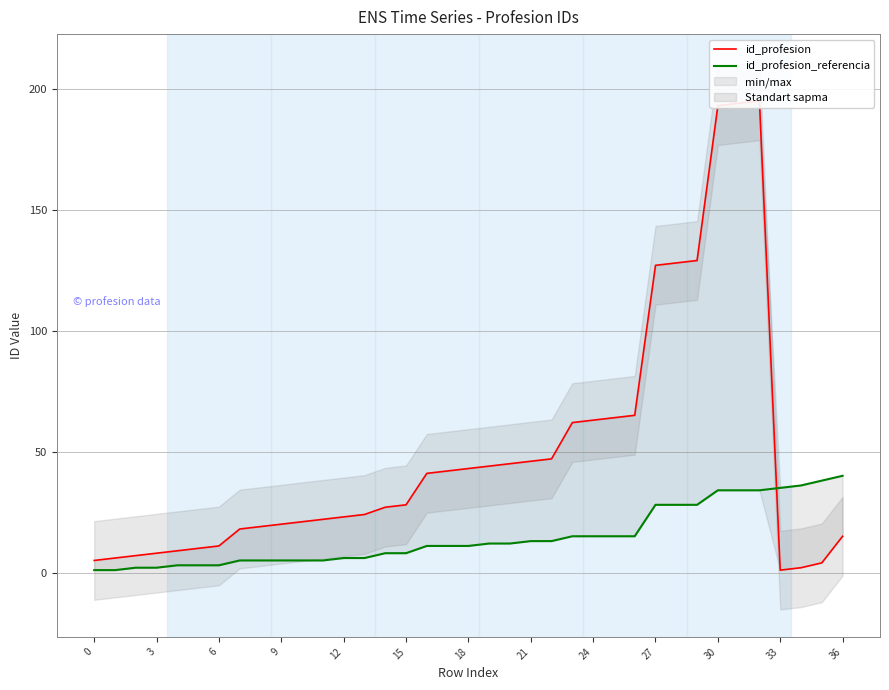

True or false: id_profesion_referencia and id_profesion intersect in this chart.

True